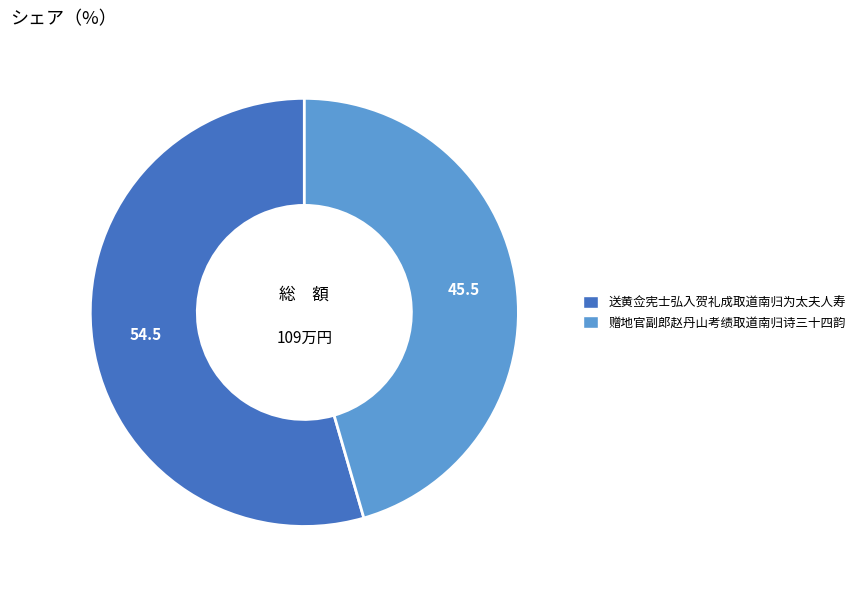

Rank the categories by value from highest to lowest.

送黄佥宪士弘入贺礼成取道南归为太夫人寿, 赠地官副郎赵丹山考绩取道南归诗三十四韵